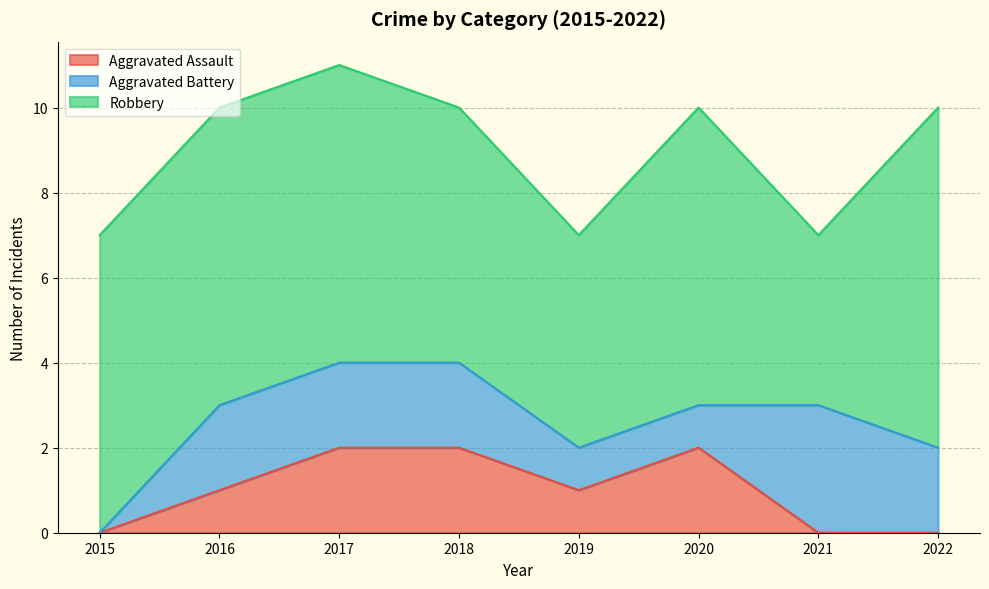

True or false: Robbery and Aggravated Assault intersect in this chart.

False